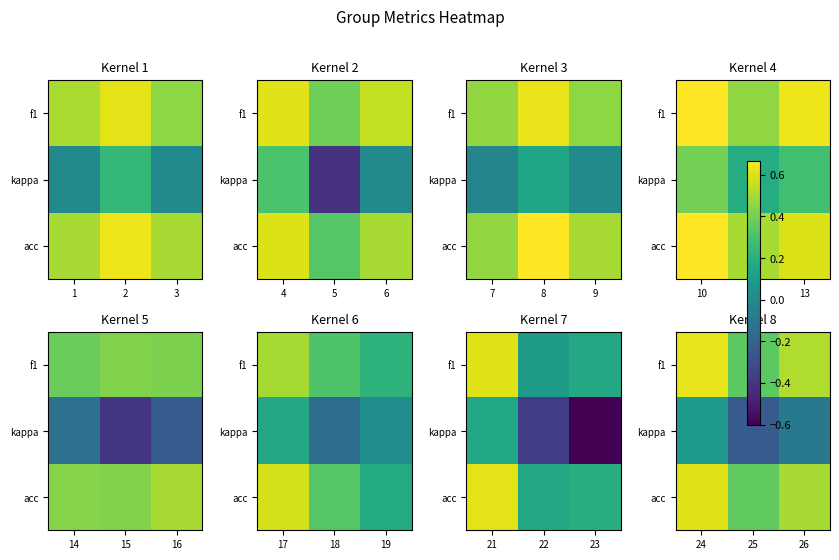

True or false: acc has a value of 0.6 at 25.

False